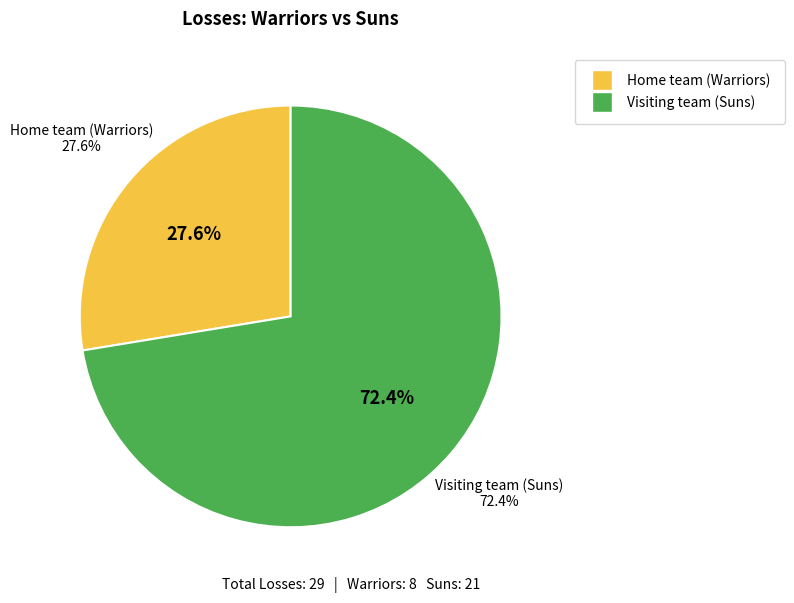

Which slice is the smallest?

Home team (Warriors)